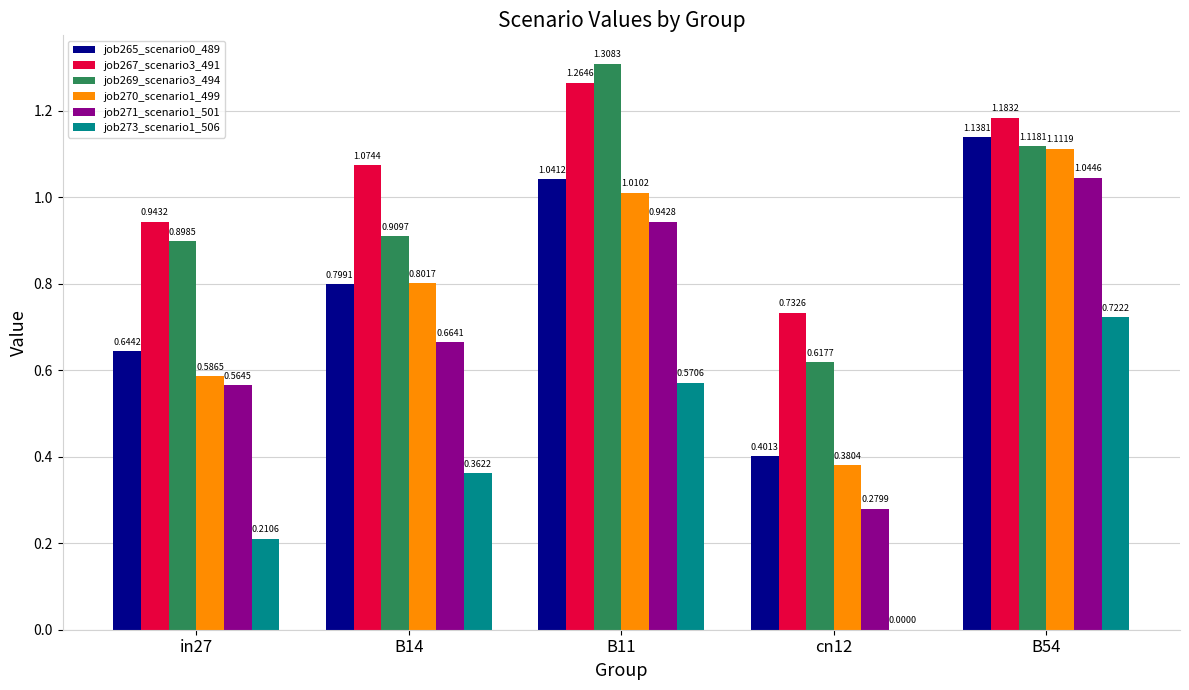

How many distinct data groups are displayed?

6